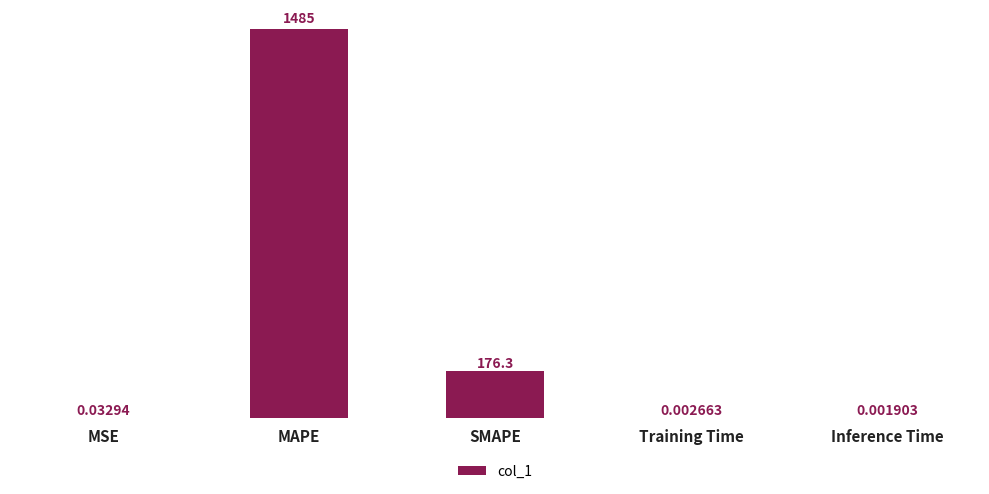

What is the sum of the values at SMAPE and MSE?

176.3